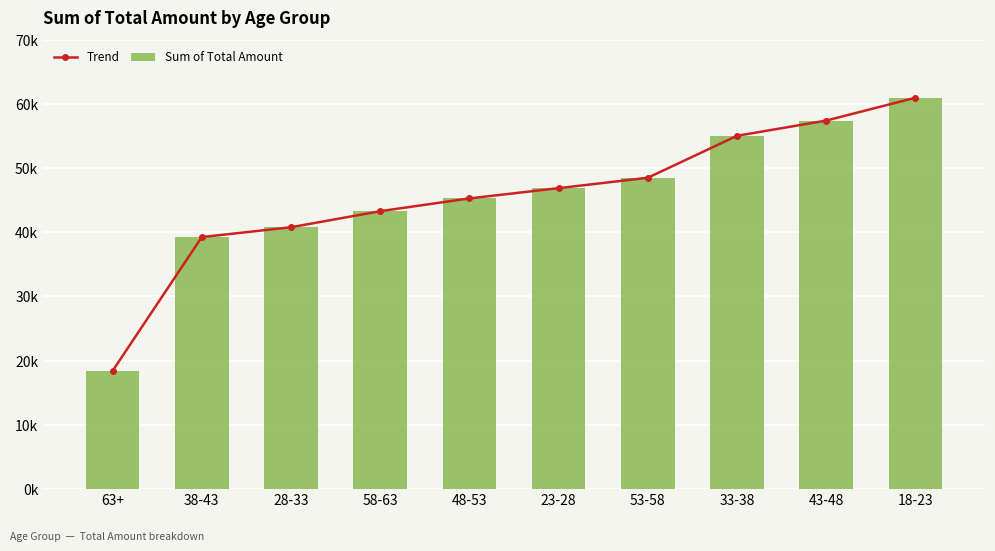

What is the label of the 5th bar from the right?

23-28